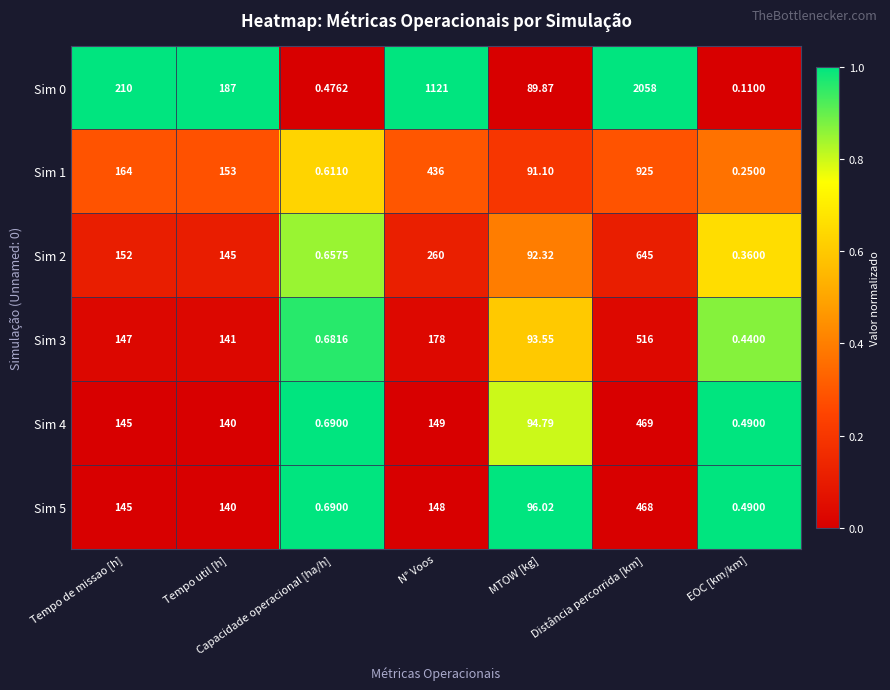

At which label does Sim 0 first exceed 187?

Tempo de missao [h]